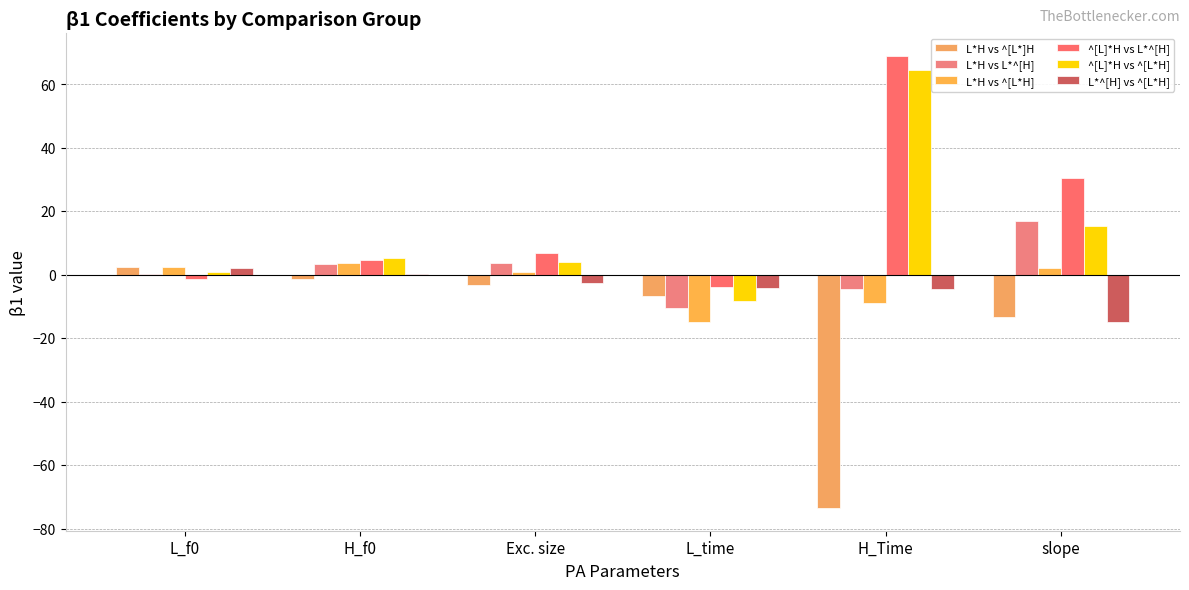

How many values in the ^[L]*H vs ^[L*H] series exceed 5?

3